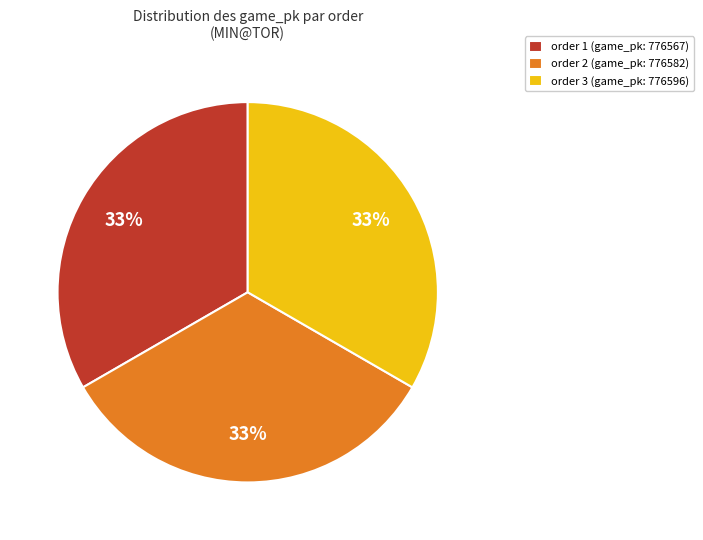

How many segments does this pie chart have?

3